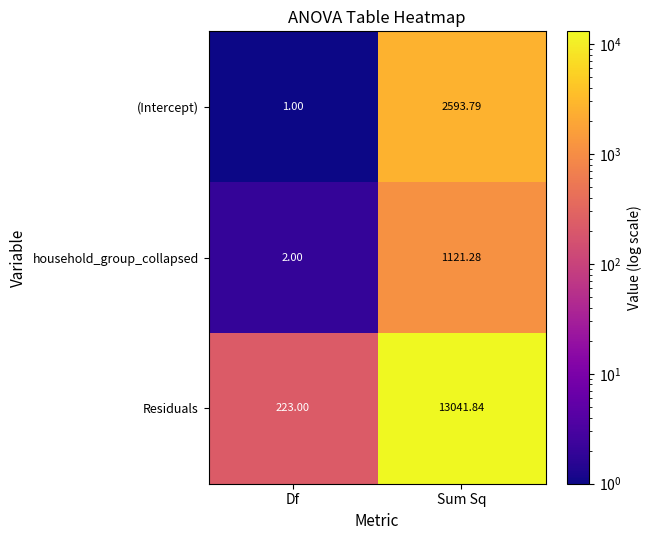

Between Df and Sum Sq, which series saw the biggest shift?

Residuals